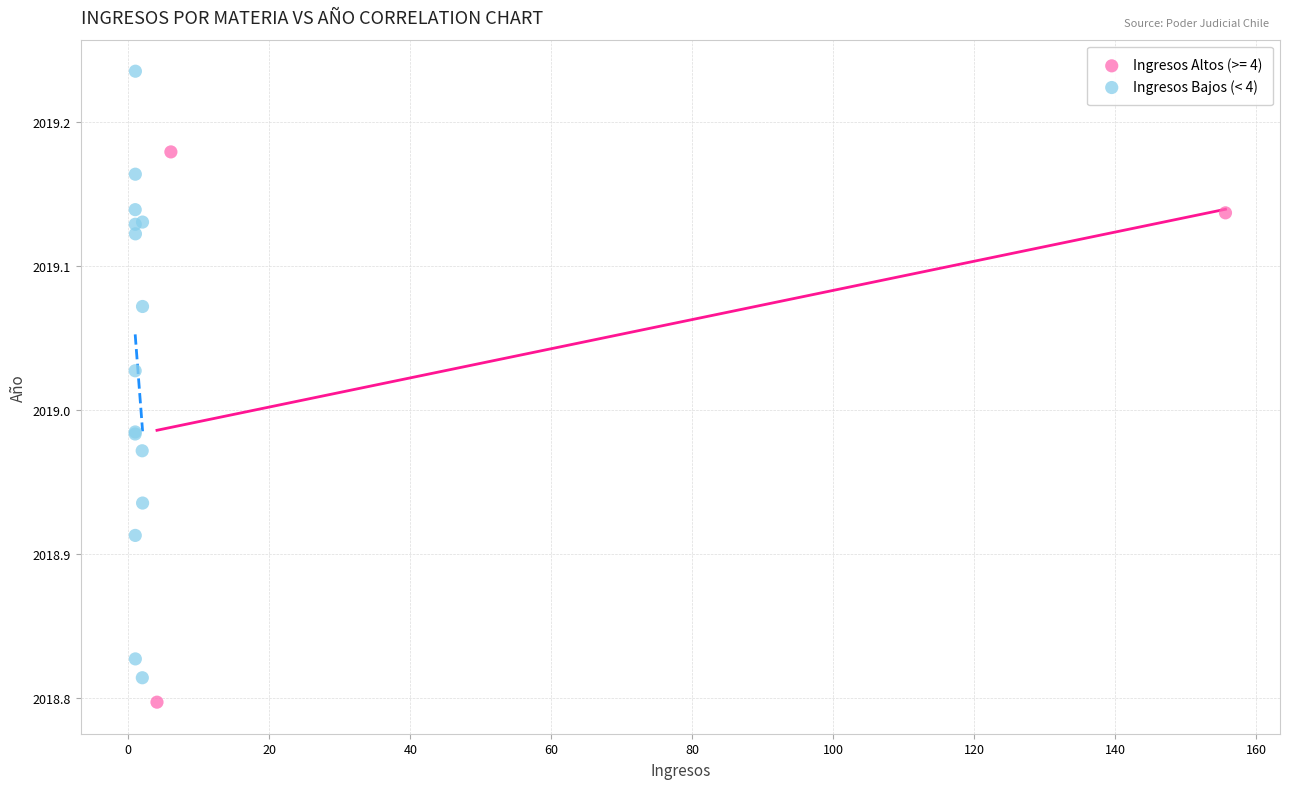

Which series contains the highest Y value?

Ingresos Bajos (< 4)